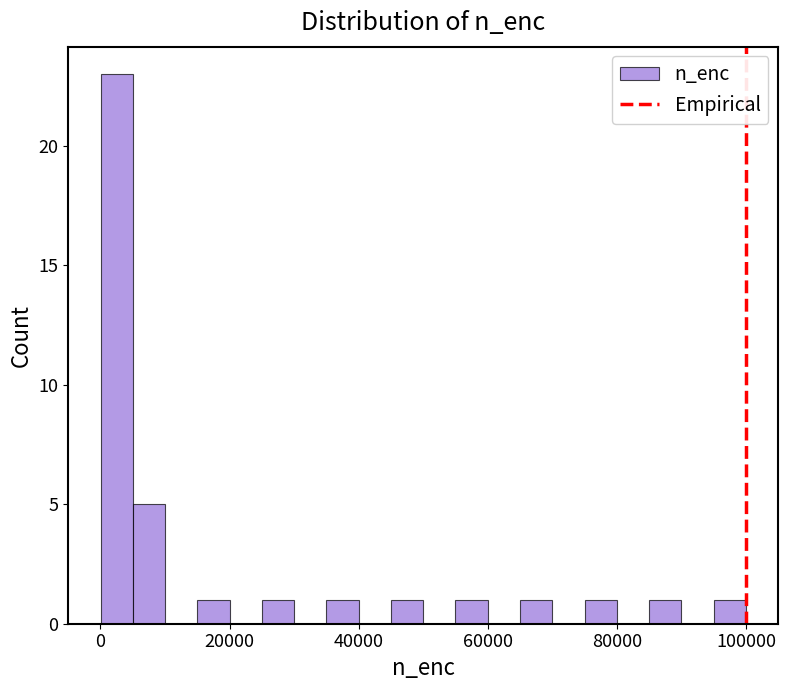

Around what value on the x-axis is the tallest bar? Give the approximate position of its centre, as read against the axis.

2000